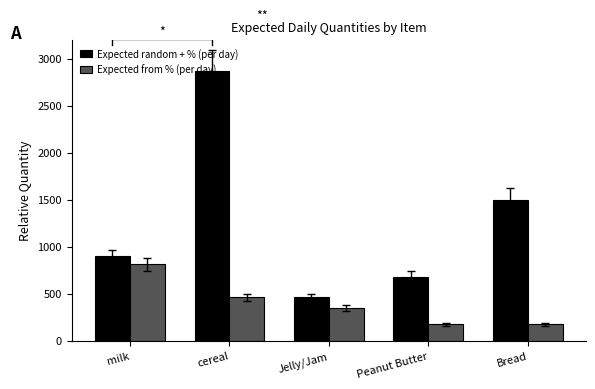

What is the total value across all series at Bread?

1675.5